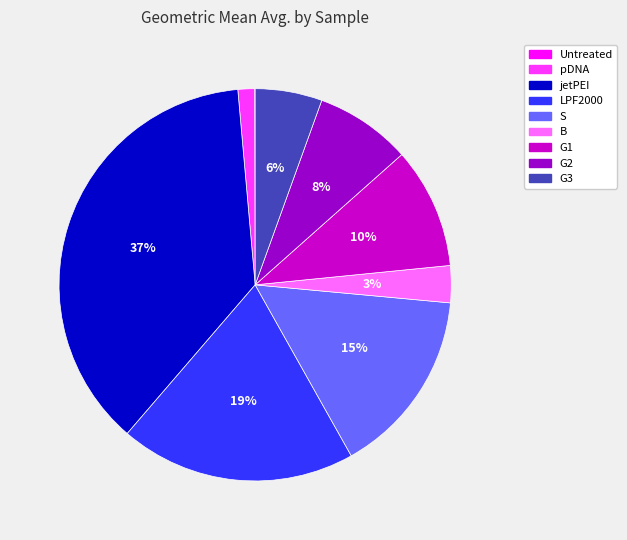

The G2 slice represents 8% of the pie. True or false?

True